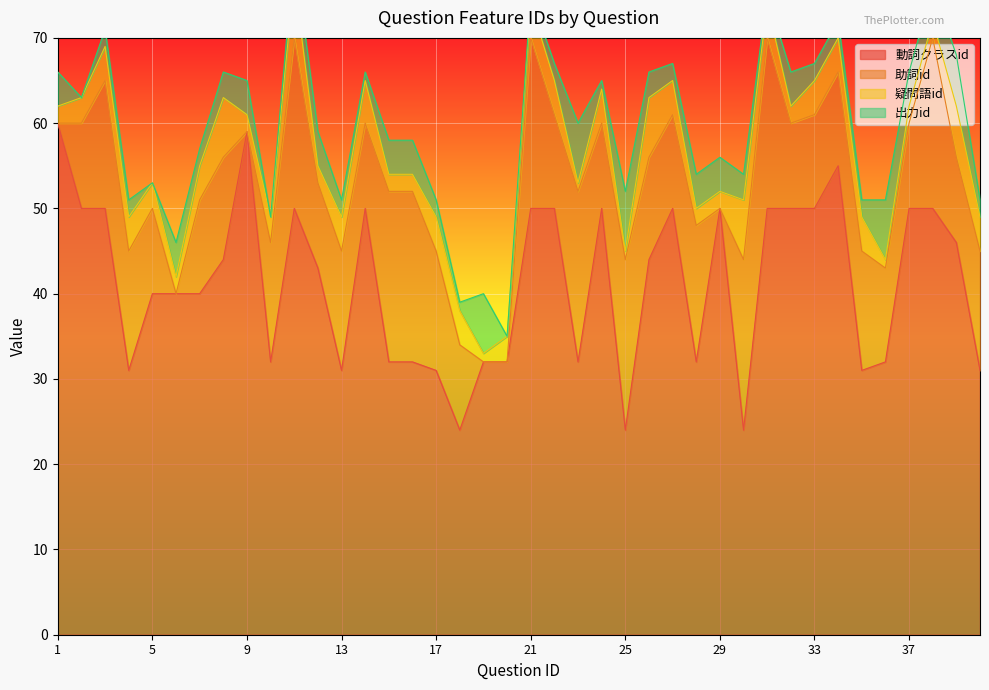

Is the value of 疑問語id at 27 greater than the value of 動詞クラスid at 30?

No